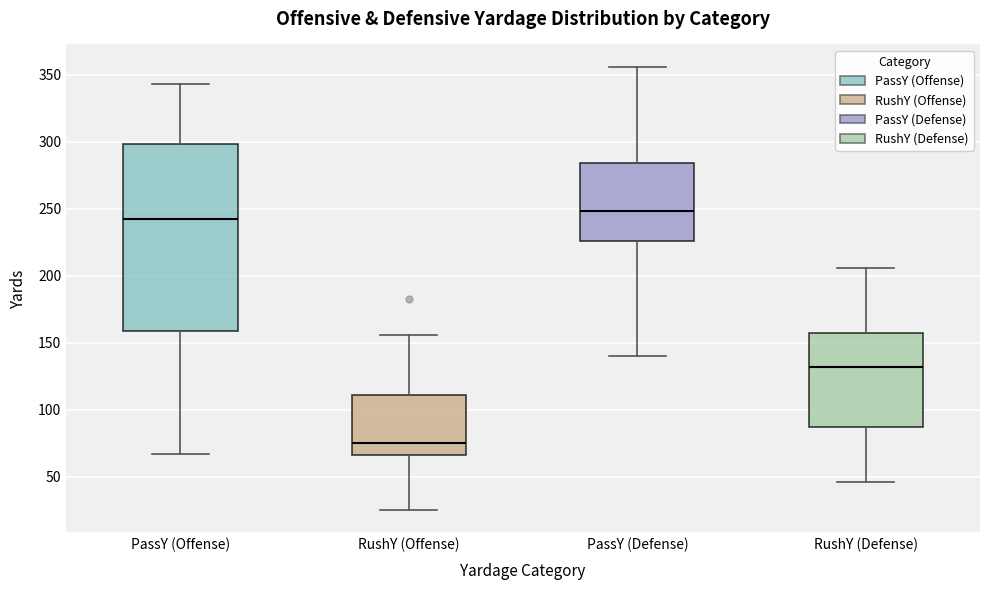

Where does the upper whisker of the box for RushY (Offense) end on the y-axis? The values are not printed on the chart, so give them approximately, as read against the axis.

155